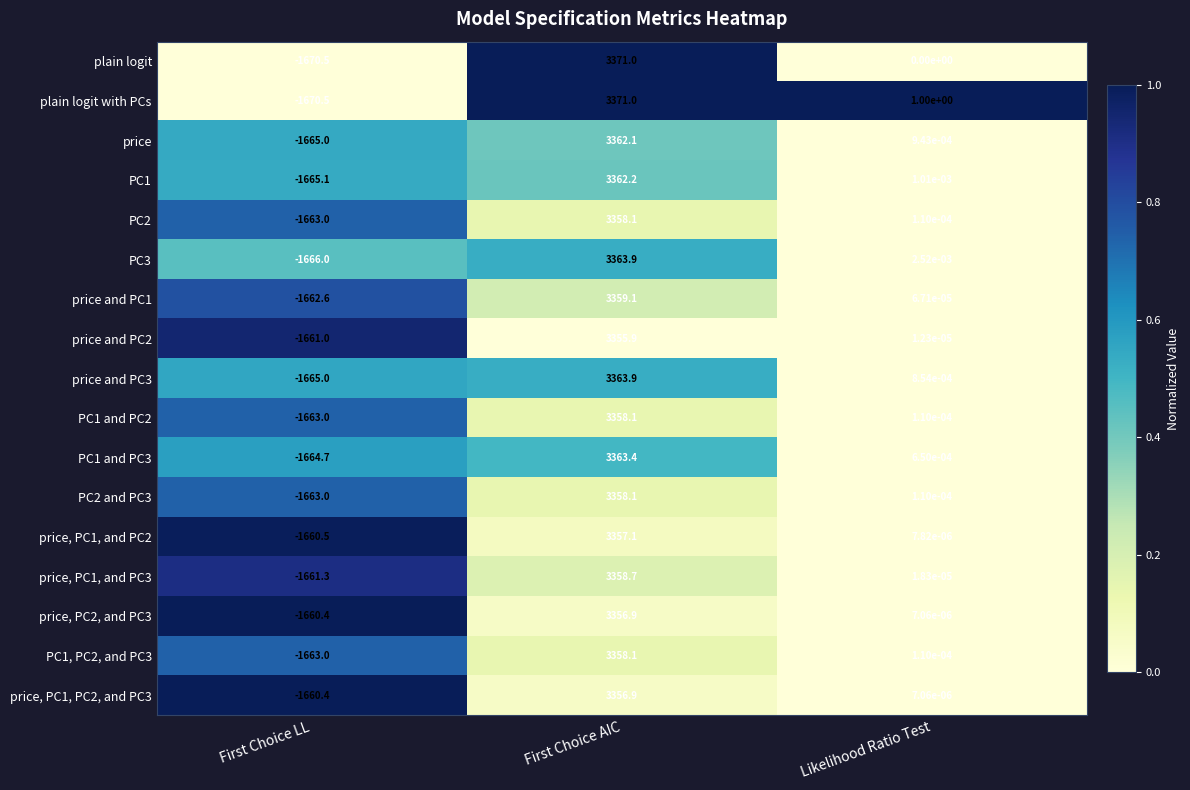

At which label is PC1, PC2, and PC3 closest to 847?

Likelihood Ratio Test